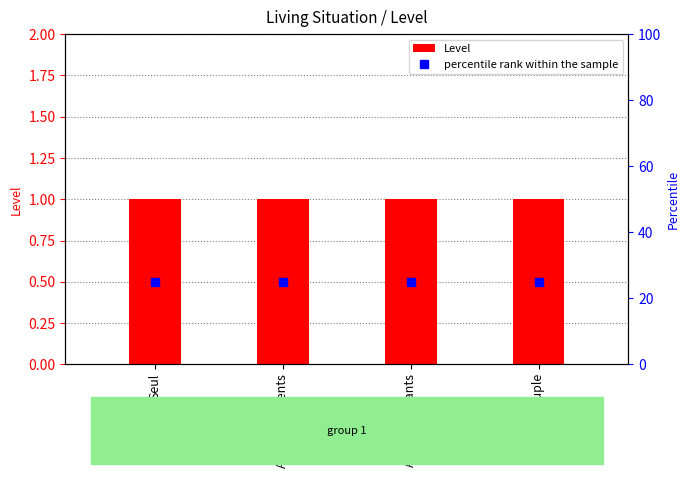

What is the label of the 3rd bar from the right?

Avec les parents